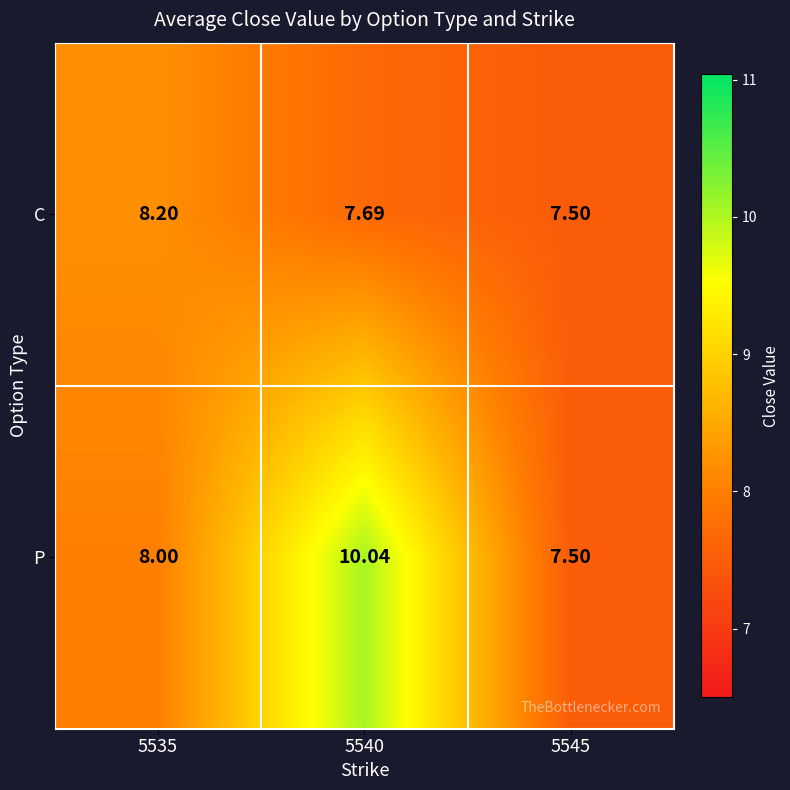

At how many categories does at least one series exceed 9?

1